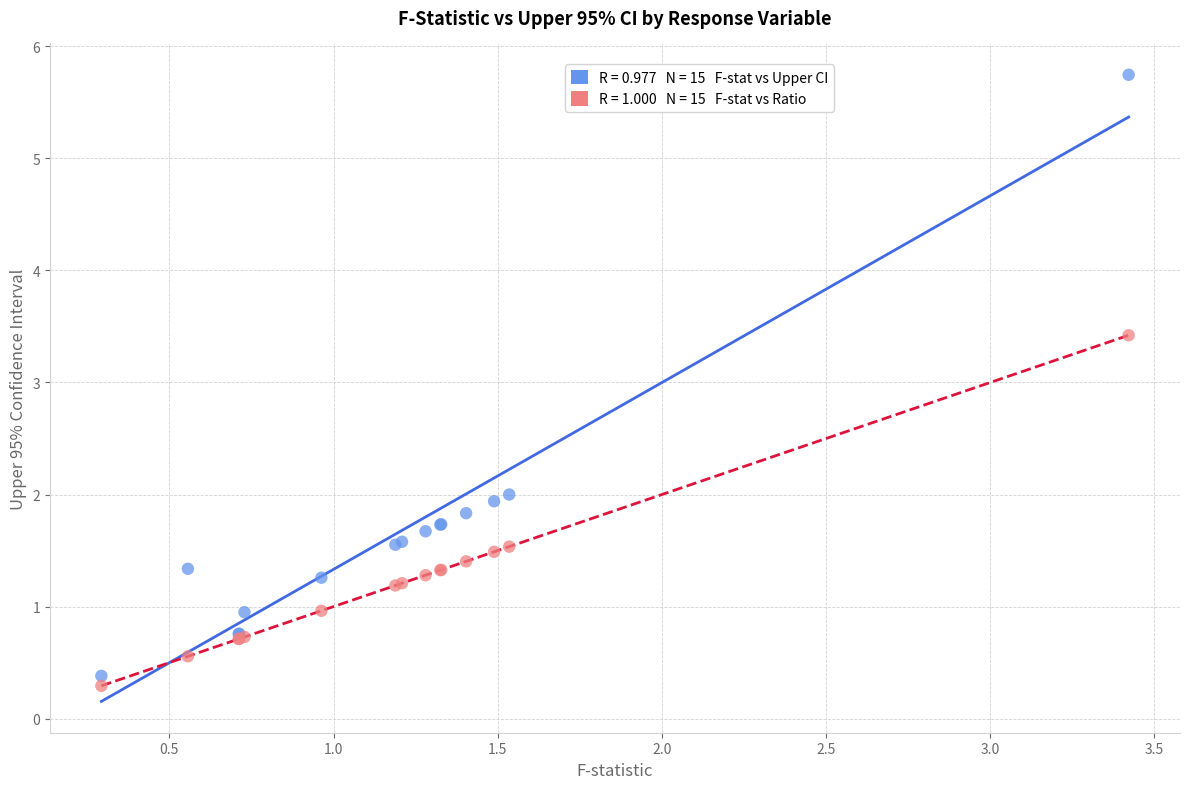

Across all series, what Y value is closest to 3?

3.4